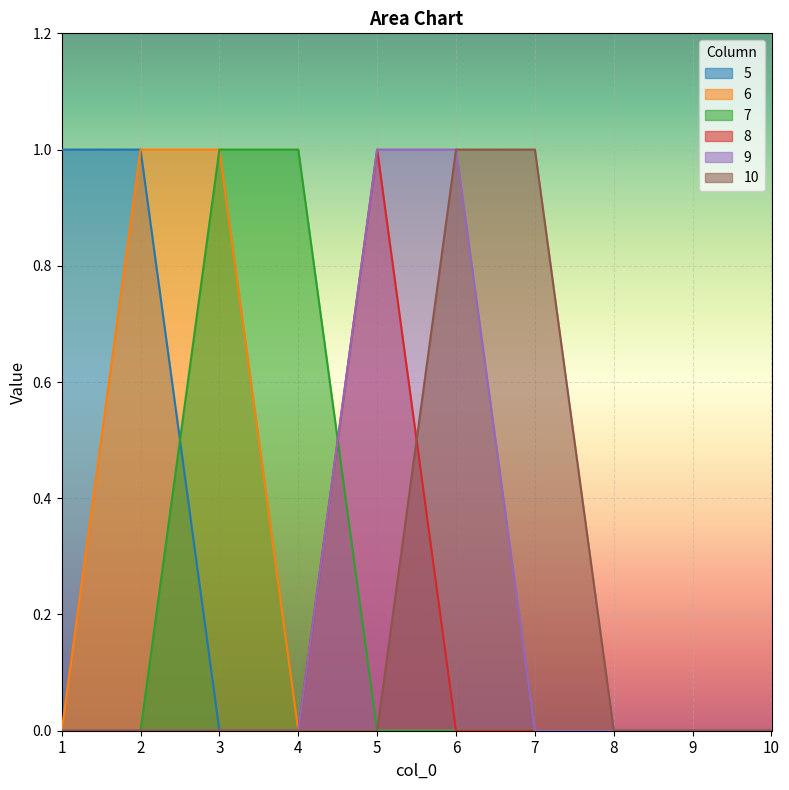

What is the total value across all series at 4?

1